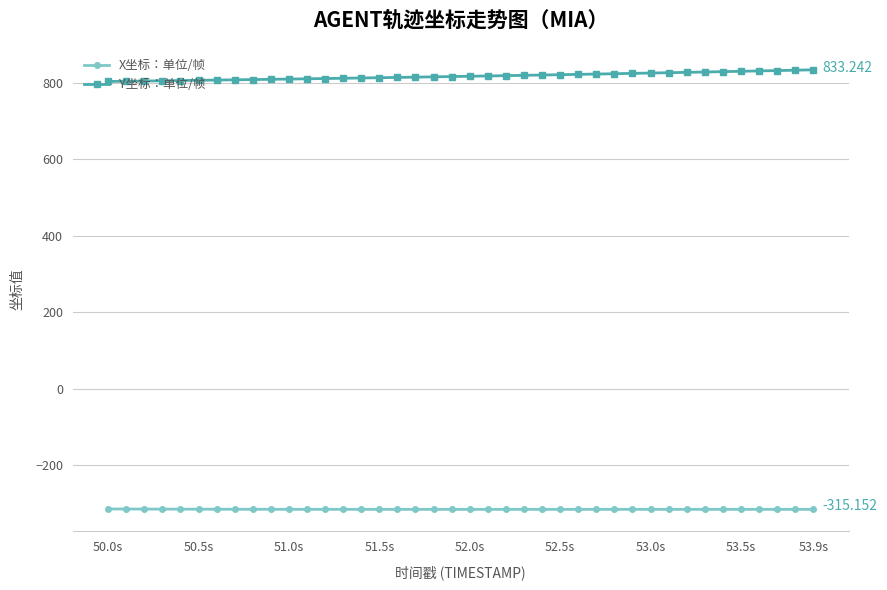

True or false: X坐标：单位/帧 has more than 0 interior local peaks.

True